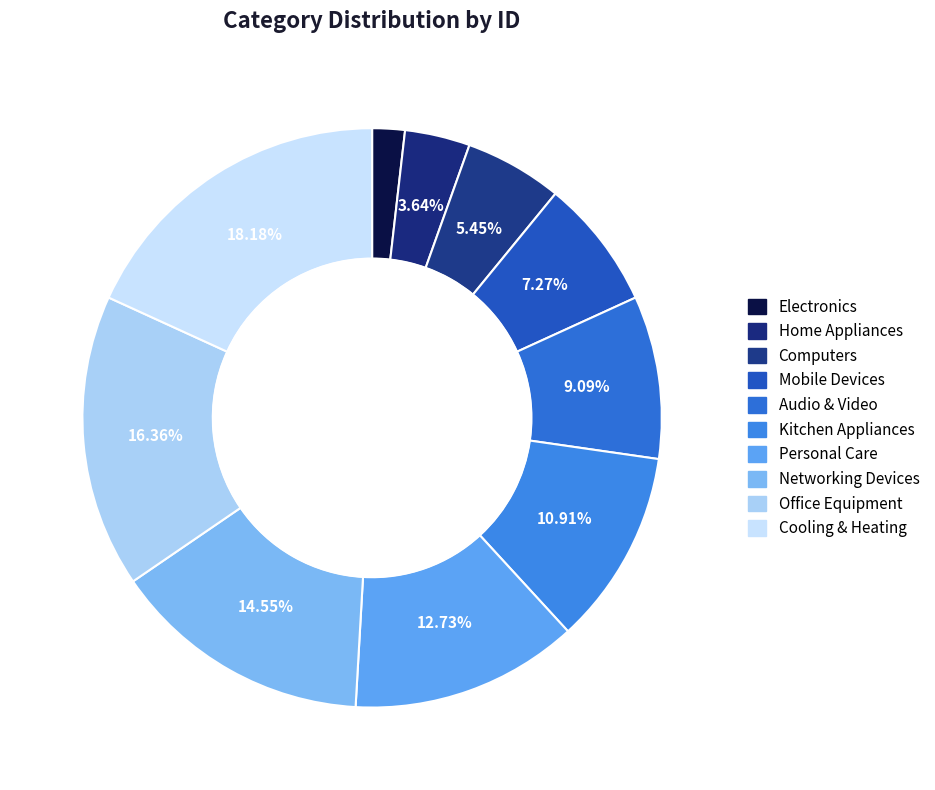

To the nearest percent, what is the difference between the largest and smallest slice percentages?

16%